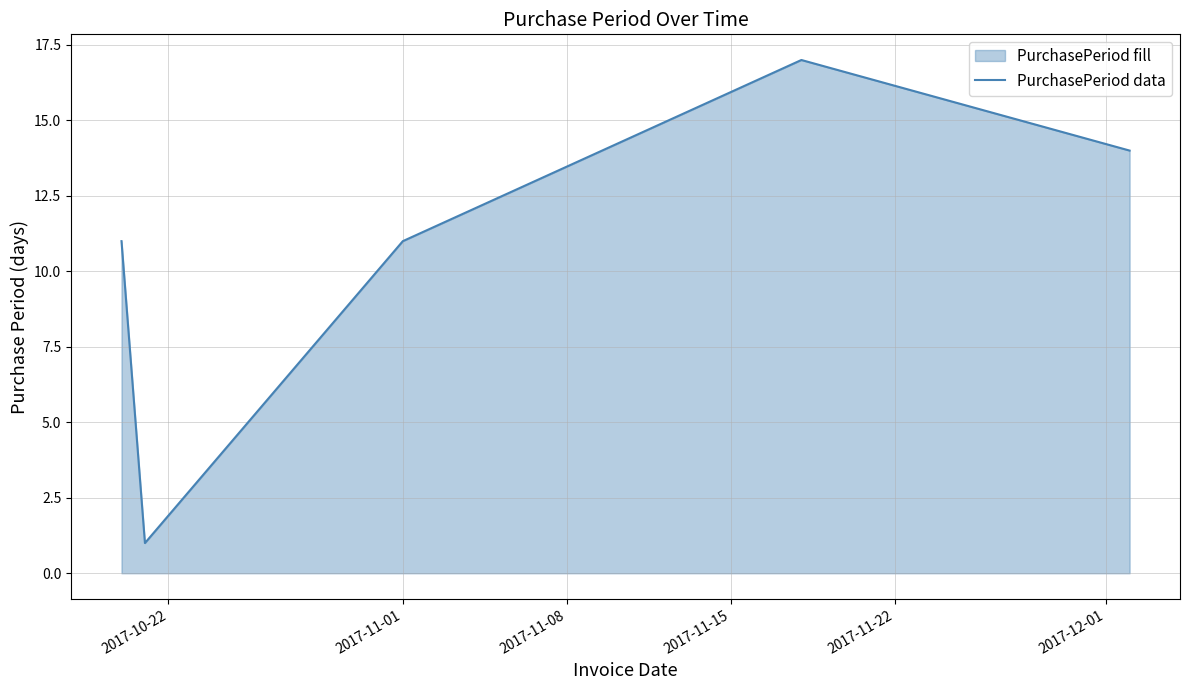

True or false: there are more than 2 points higher than both neighbors.

False